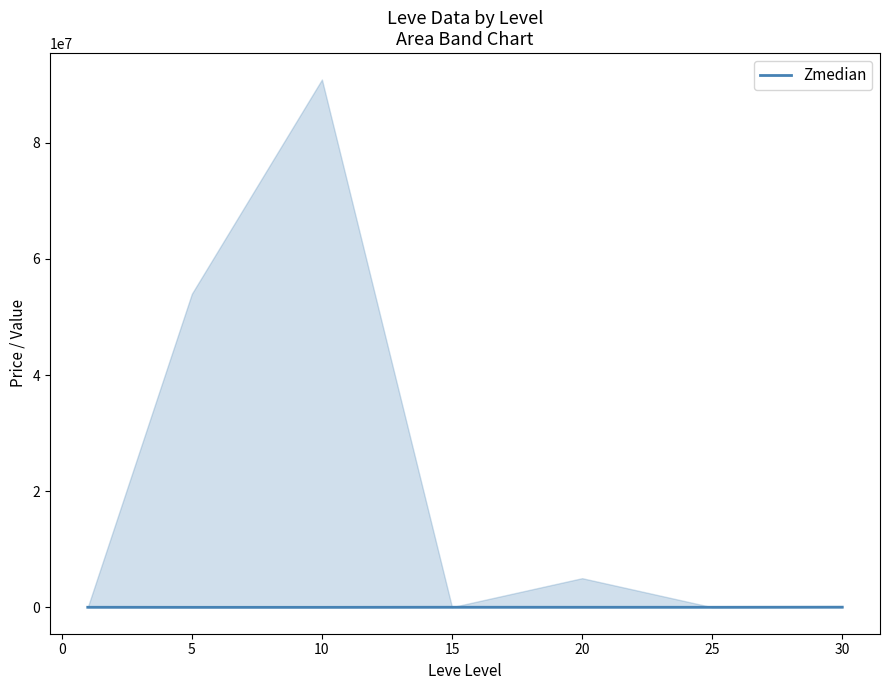

How many data points does each series have?

7